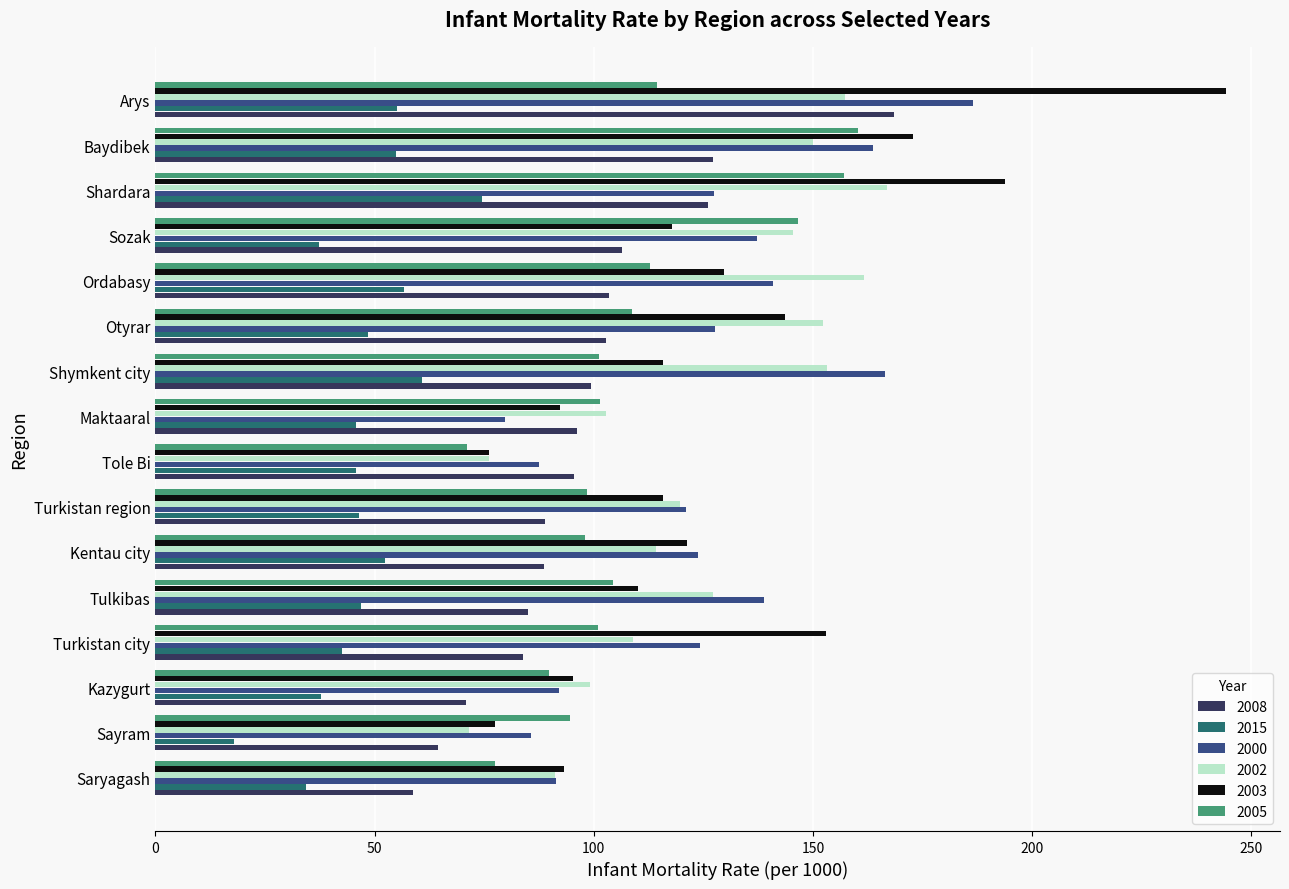

What is the difference between the highest and lowest values at Saryagash?

59.0